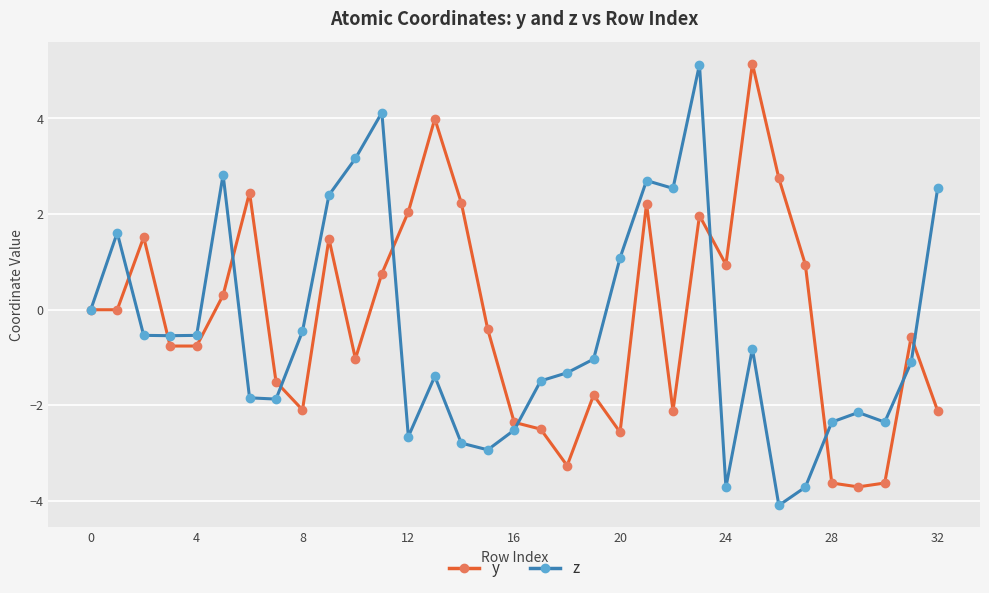

How many series are shown in this chart?

2